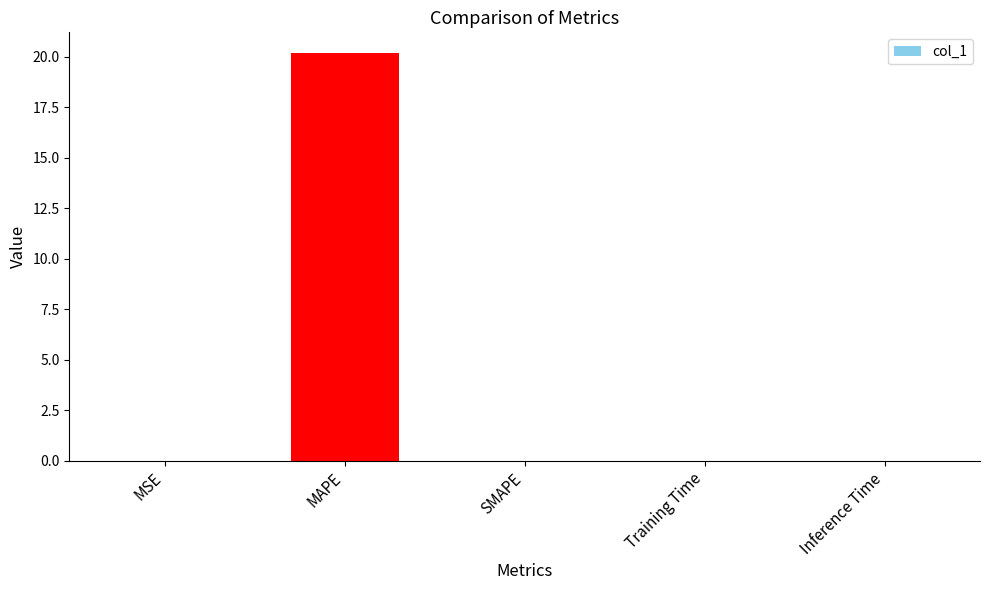

What is the sum of all values?

20.2